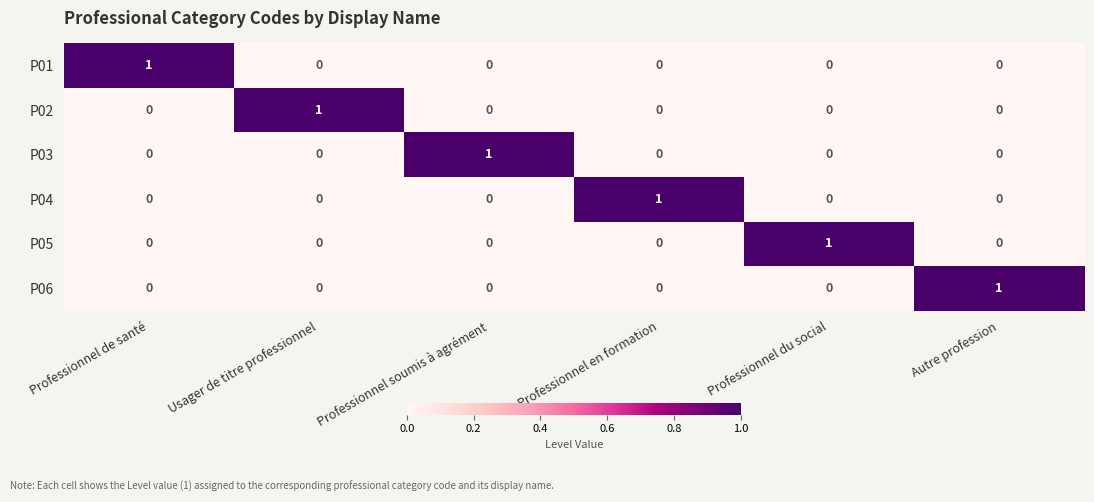

How many series are shown in this chart?

6